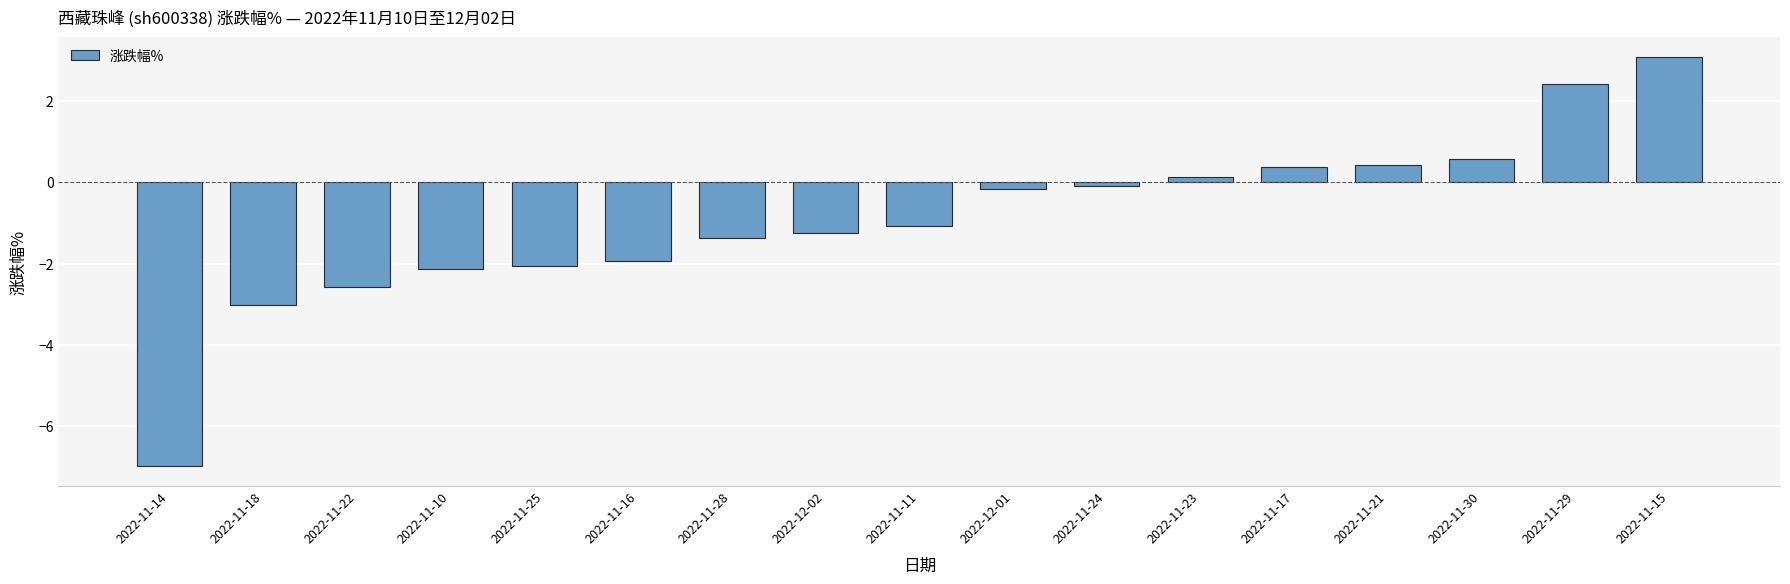

Count the number of values greater than -1.

8